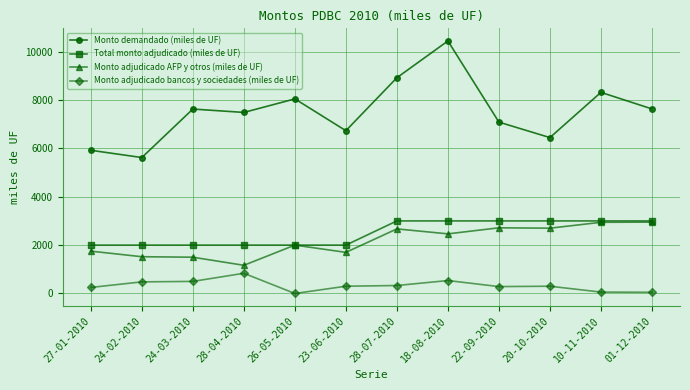

What is the spread (max minus min) of values at 26-05-2010?

8045.0